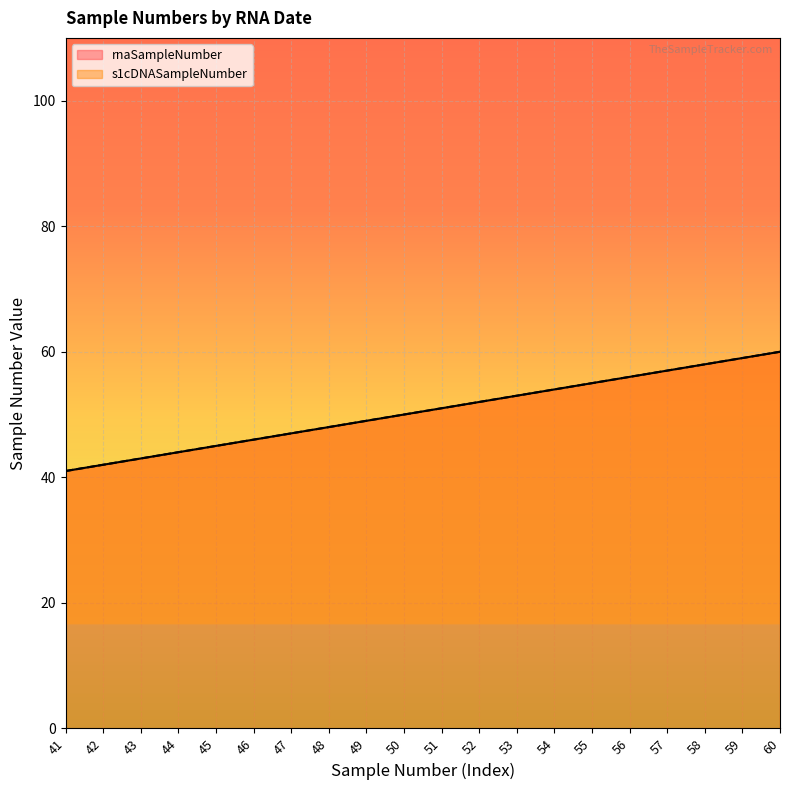

What is the difference between the second highest and minimum values in the s1cDNASampleNumber series?

18